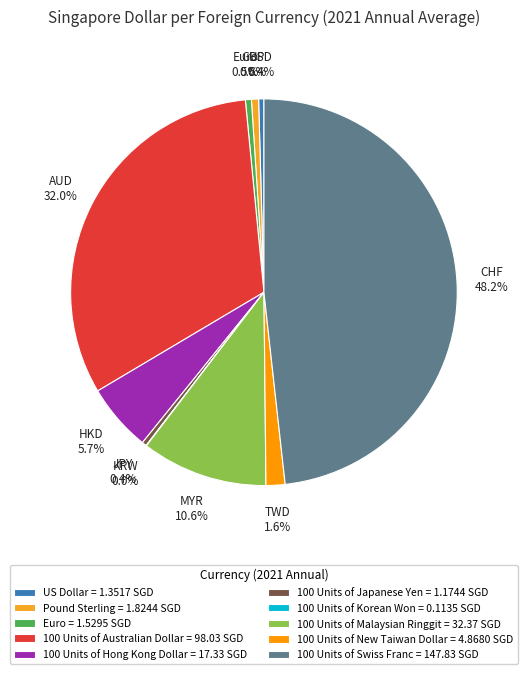

Is it true that 100 Units of Hong Kong Dollar is 16% of the pie?

False